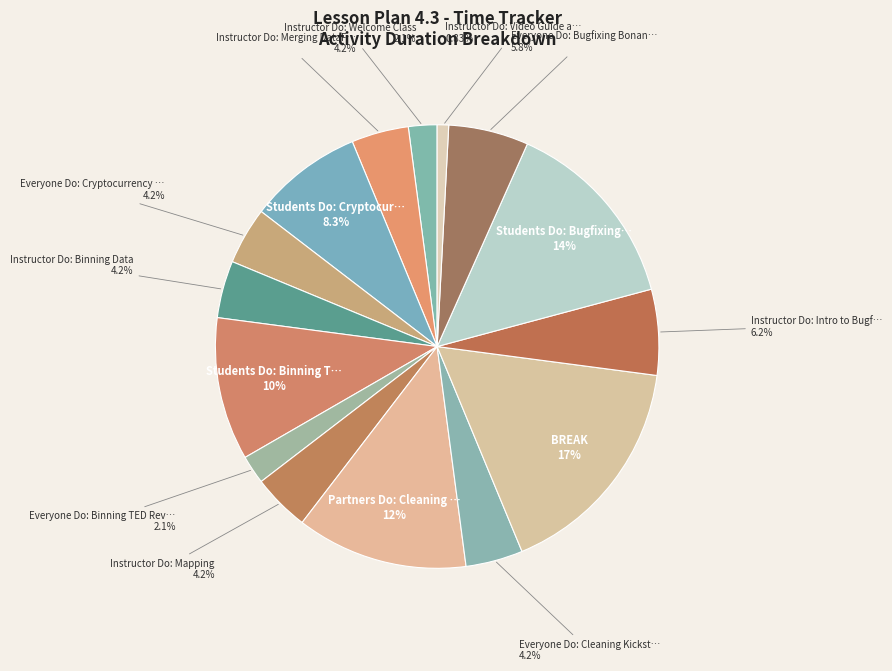

Which category has the smallest portion of the pie?

Instructor Do: Video Guide and Close Class